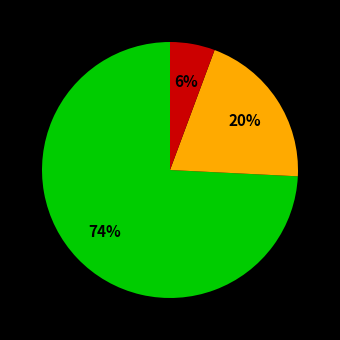

Does any single category account for the majority?

Yes